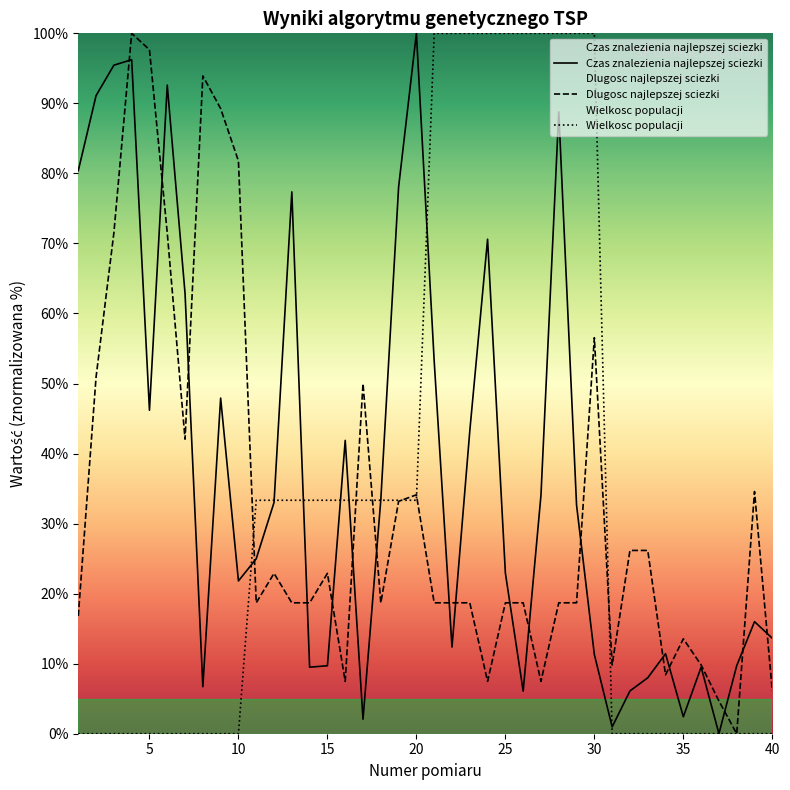

What is the maximum value for Wielkosc populacji?

100.0